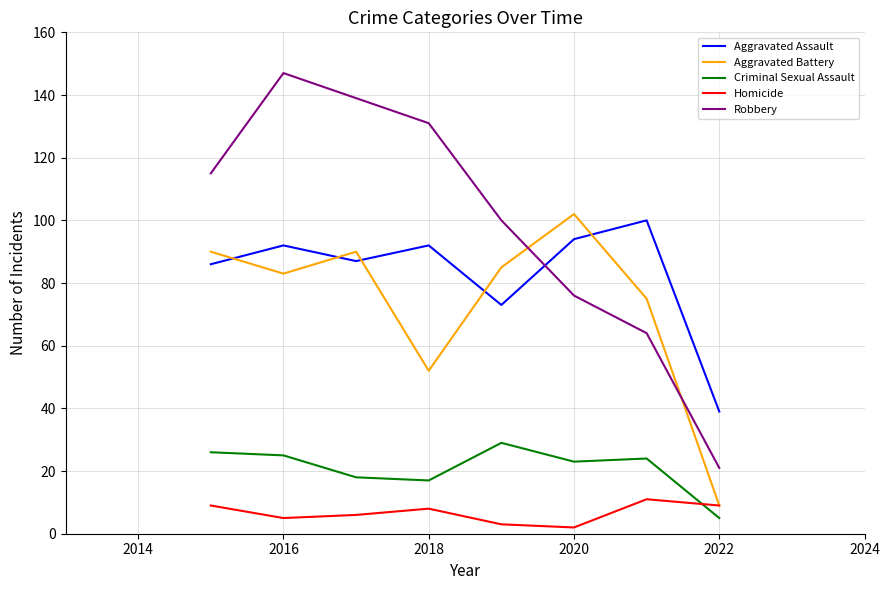

What is the maximum value shown in the chart?

147